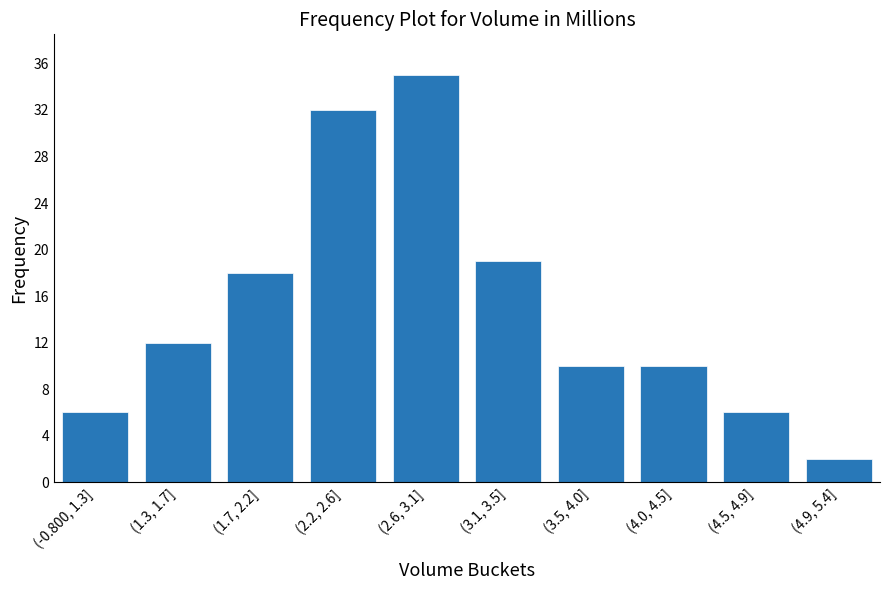

Reading left to right, extract all data points from this chart.

(-0.800, 1.3]=6	(1.3, 1.7]=12	(1.7, 2.2]=18	(2.2, 2.6]=32	(2.6, 3.1]=35	(3.1, 3.5]=19	(3.5, 4.0]=10	(4.0, 4.5]=10	(4.5, 4.9]=6	(4.9, 5.4]=2